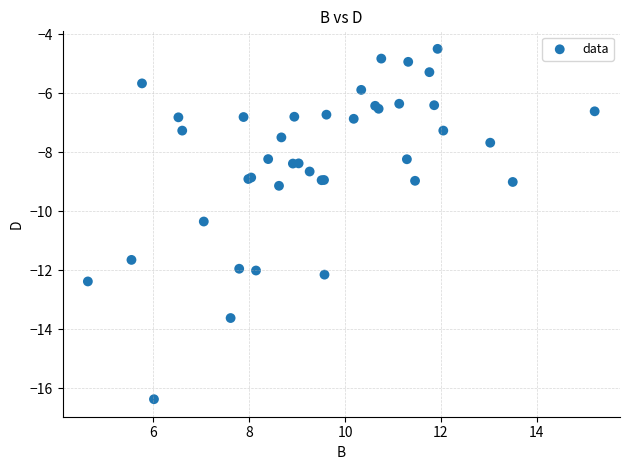

What Y value in the scatter plot is closest to -10?

-10.3